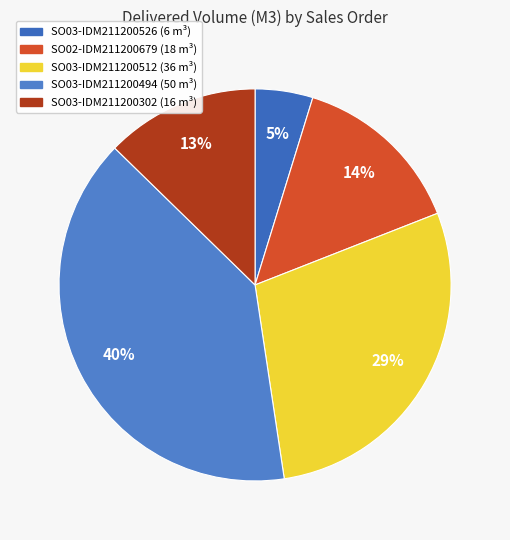

Which has a higher value, SO03-IDM211200302 or SO03-IDM211200494?

SO03-IDM211200494